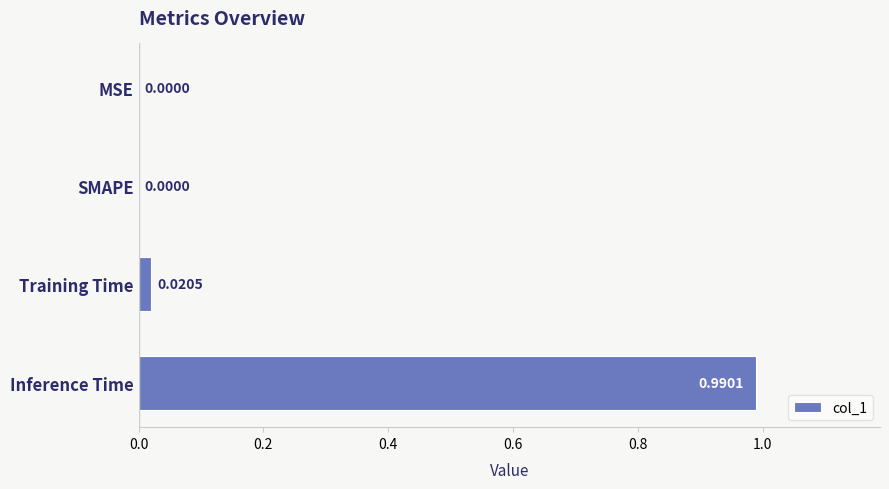

Which category has the highest value across all series?

Inference Time